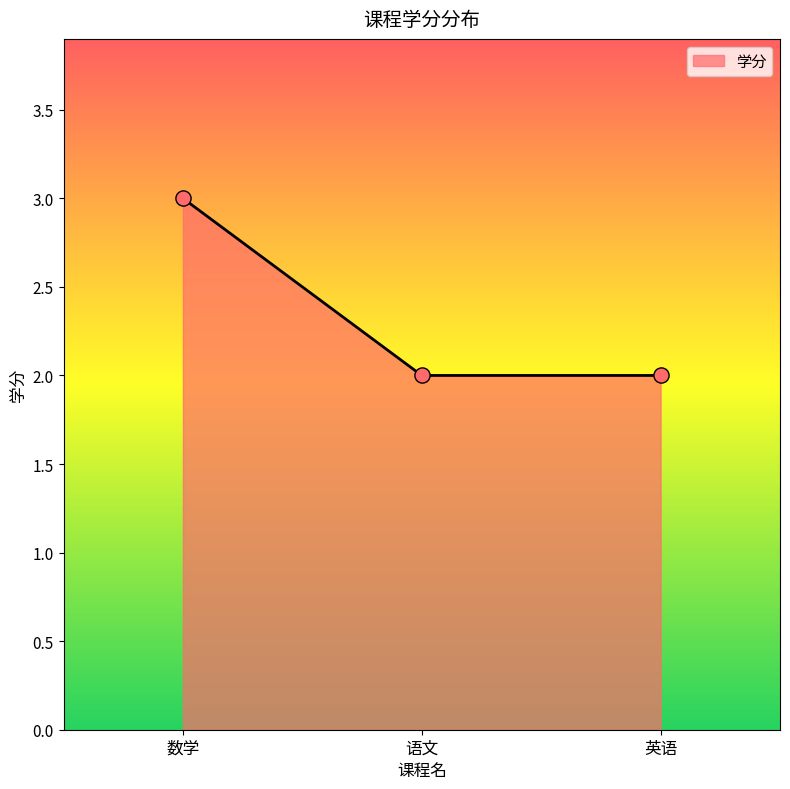

Which has a higher value, 语文 or 数学?

数学